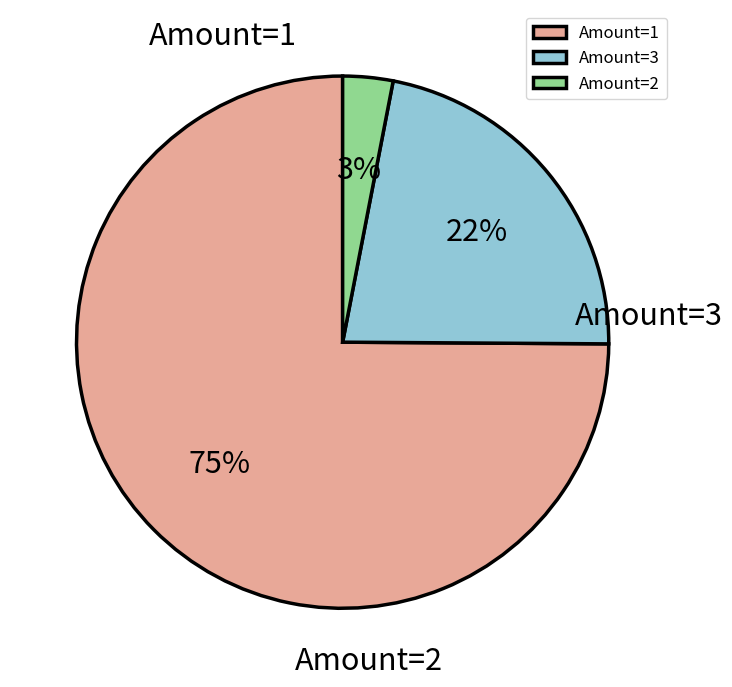

Which slice is the smallest?

1